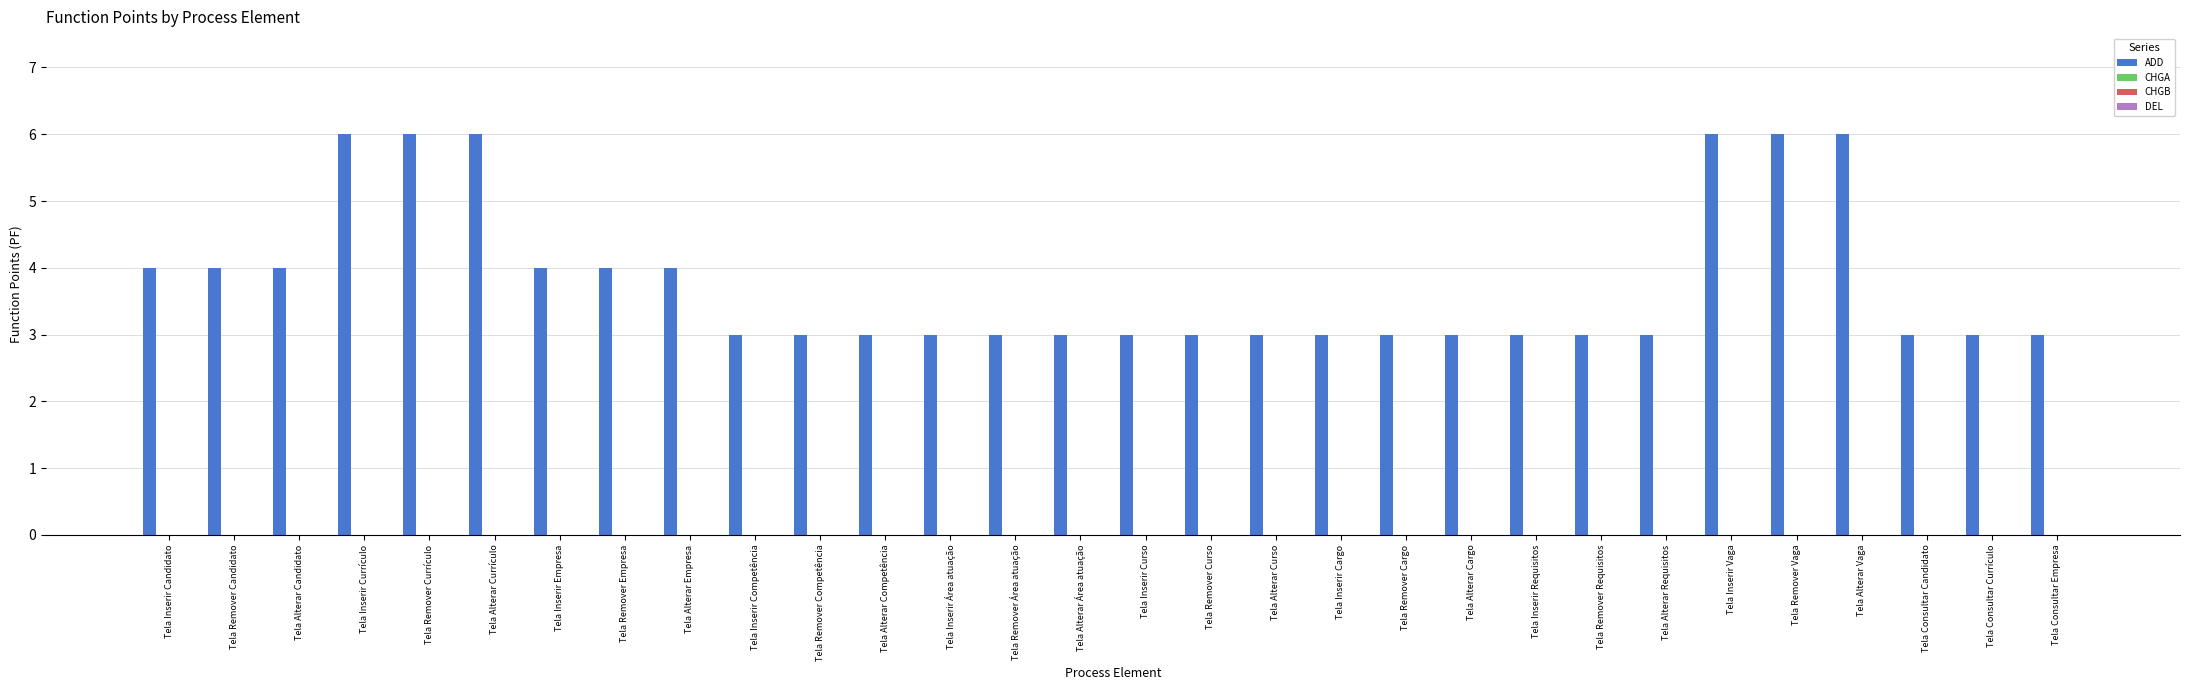

What is the smallest value displayed?

3